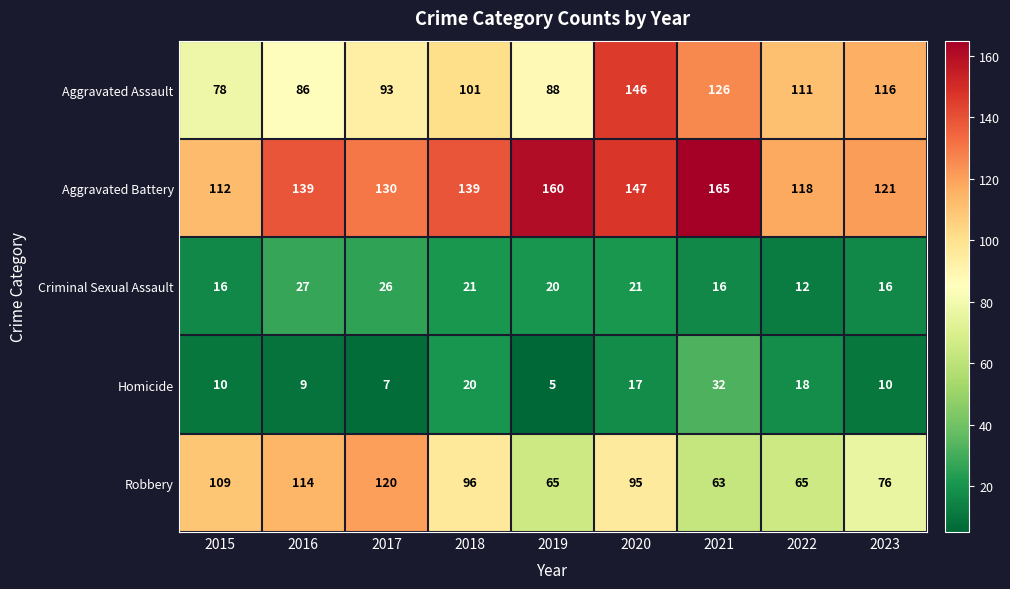

Which series changed the most between 2016 and 2020?

Aggravated Assault